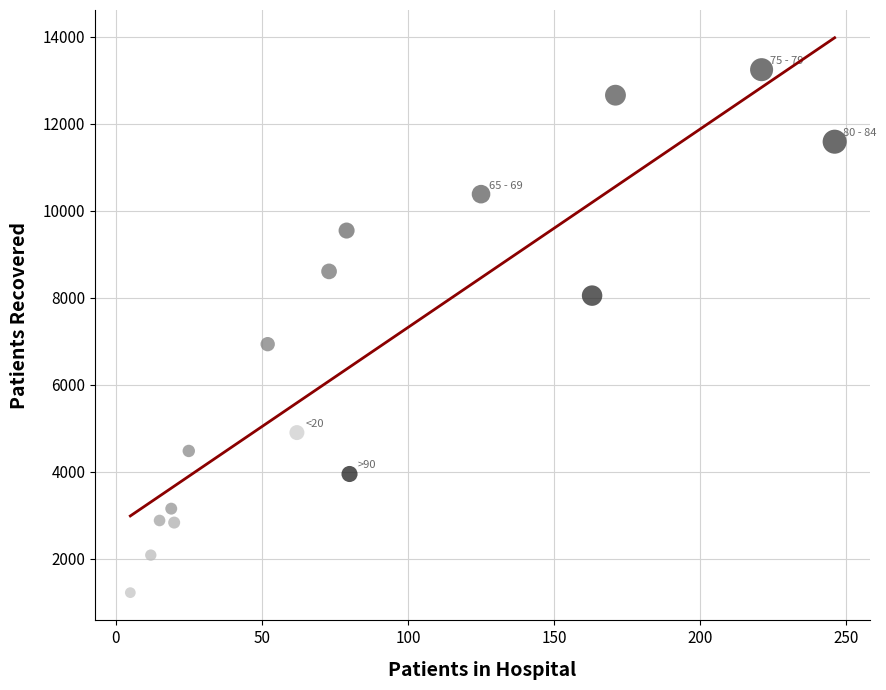

What Y value in the scatter plot is closest to 7232?

6933